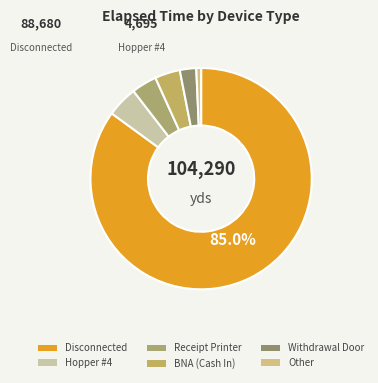

What is the smallest slice in the pie chart?

Other